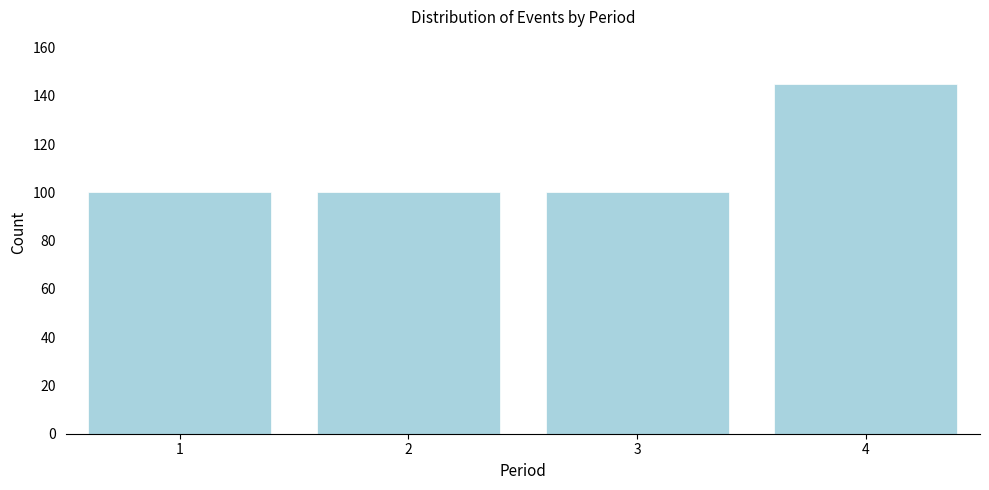

Reading right to left, what are all the values shown in this chart?

145	100	100	100